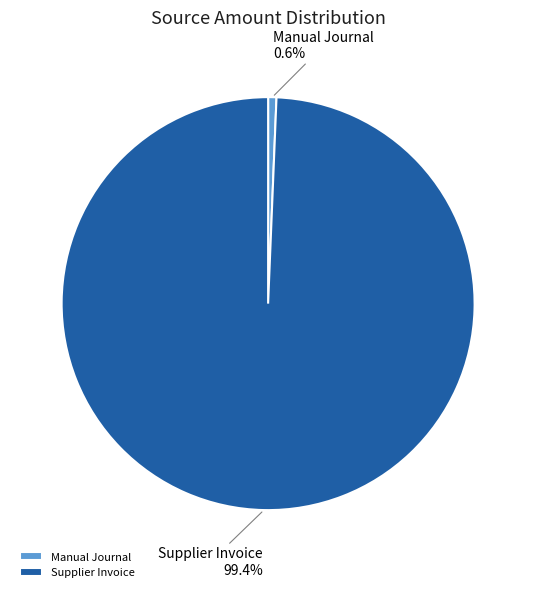

Is it true that Manual Journal is 11% of the pie?

False